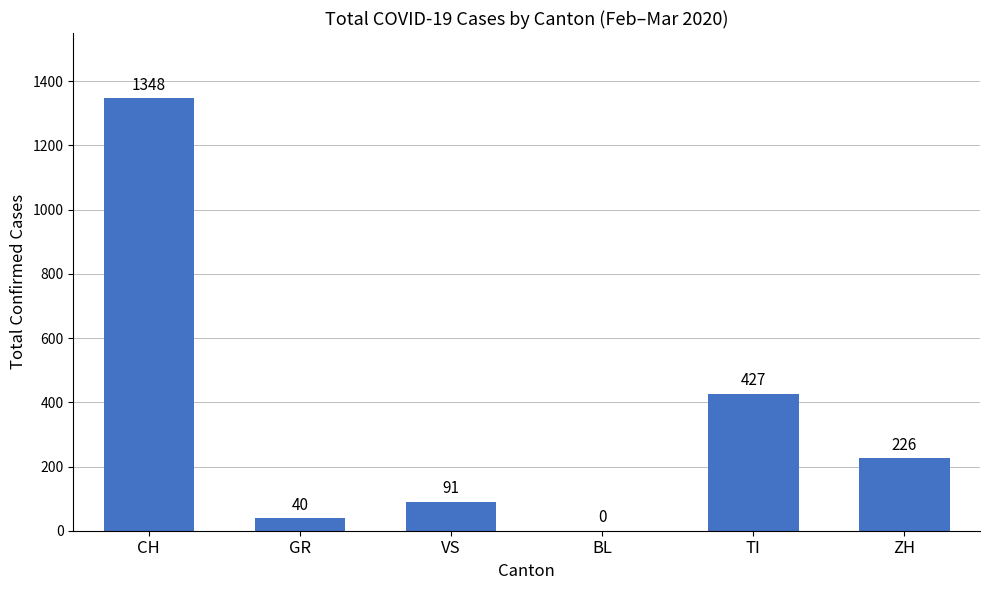

Between BL and ZH, which is larger?

ZH